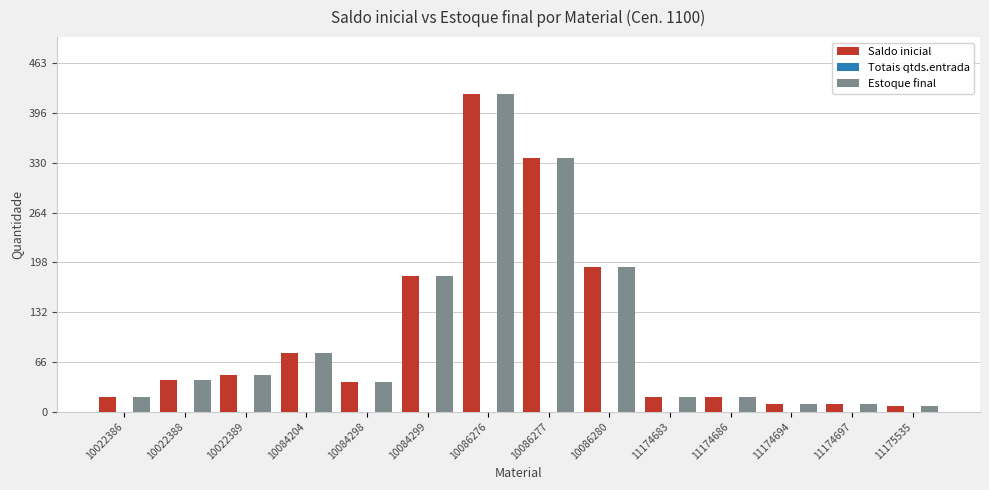

Count the number of categories in the chart.

14